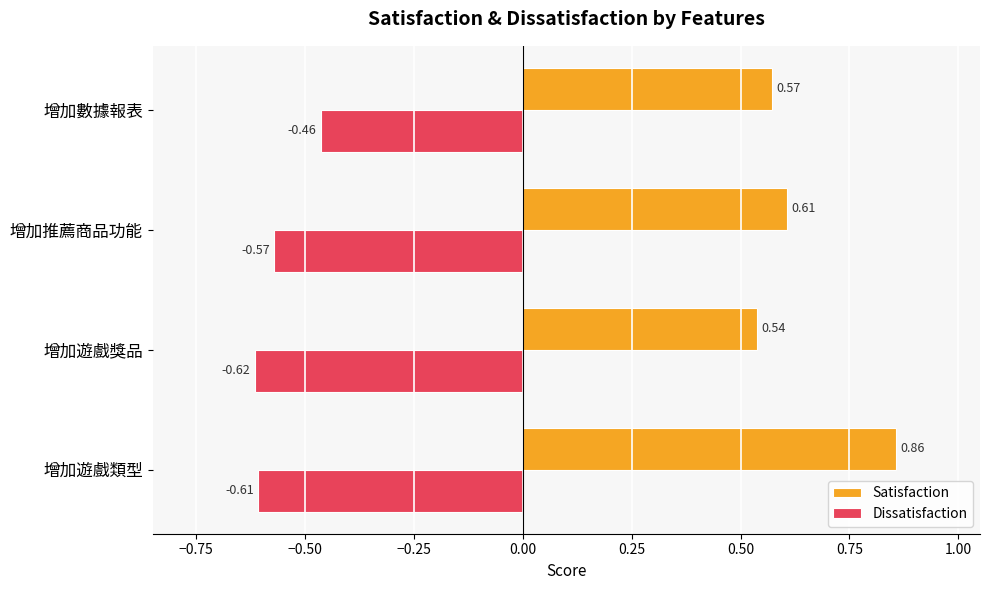

At which label does Satisfaction reach its peak?

增加遊戲類型